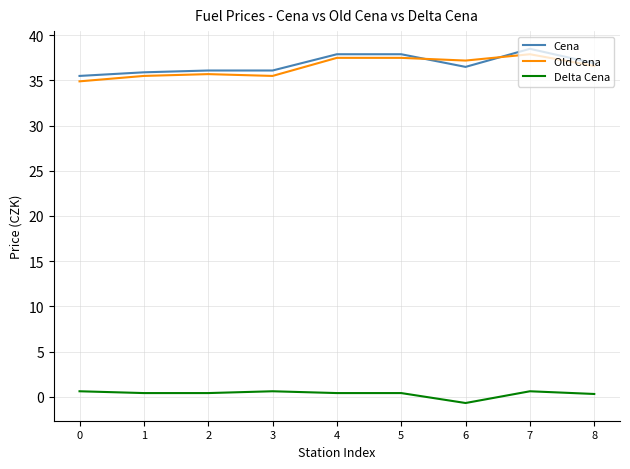

What is the lowest value of the Cena series?

35.5